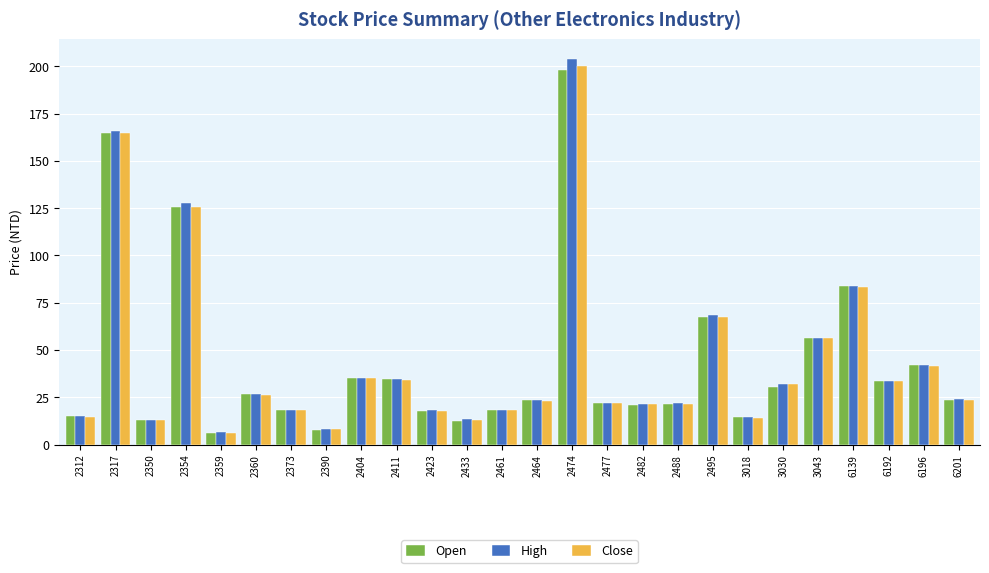

What are all the series names shown in the legend?

Open, High, Close